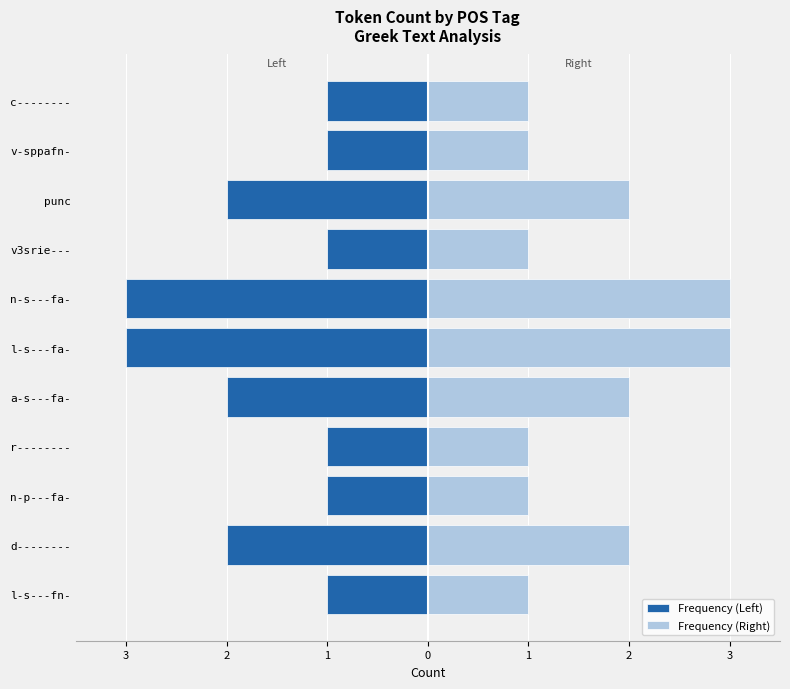

Rank the series at d-------- from highest to lowest value.

Frequency (Right), Frequency (Left)